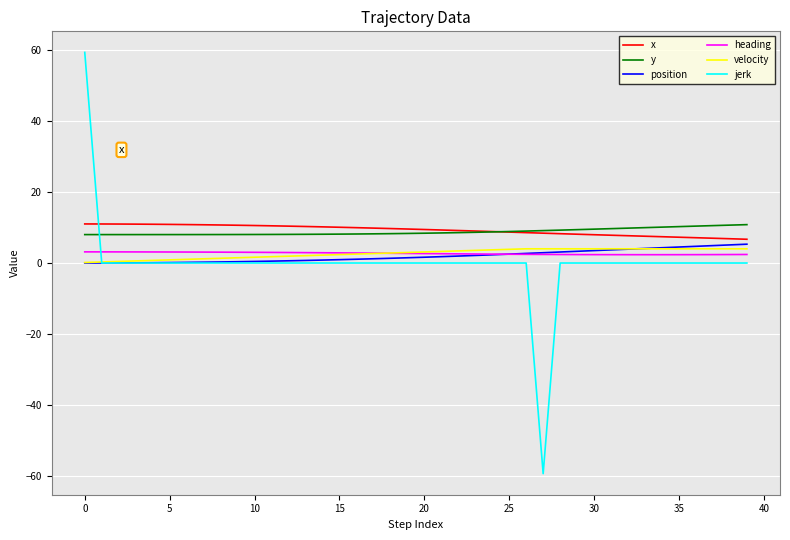

What is the smallest value displayed?

-59.3